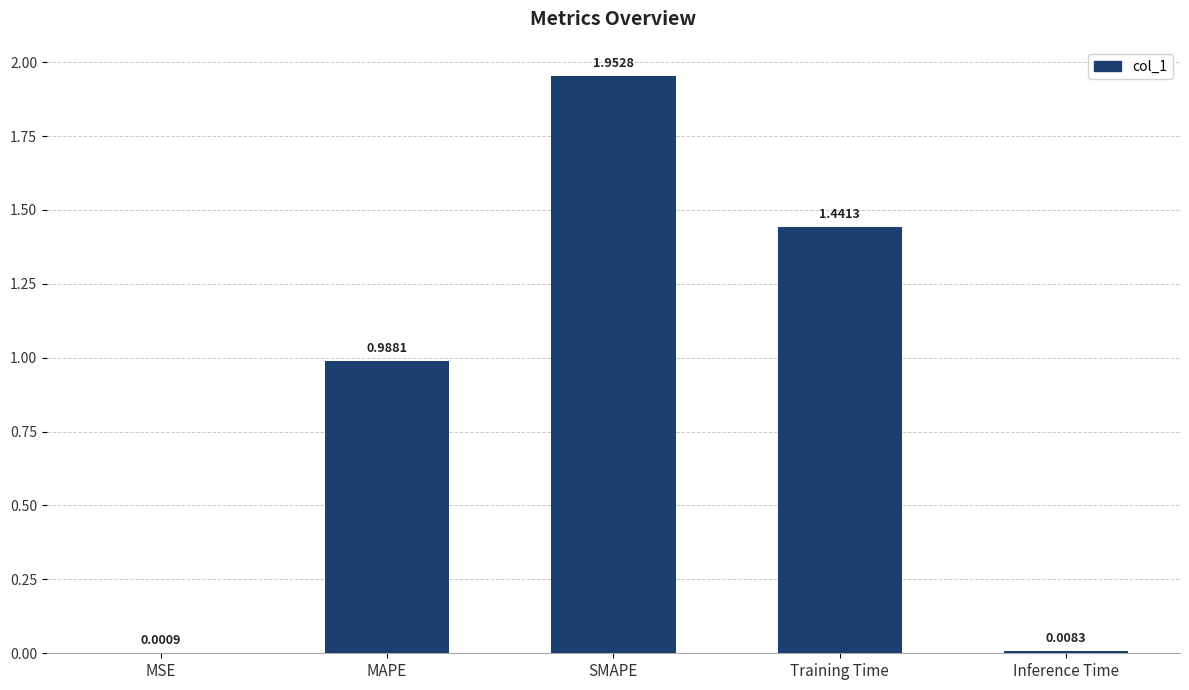

What is the average value?

0.9